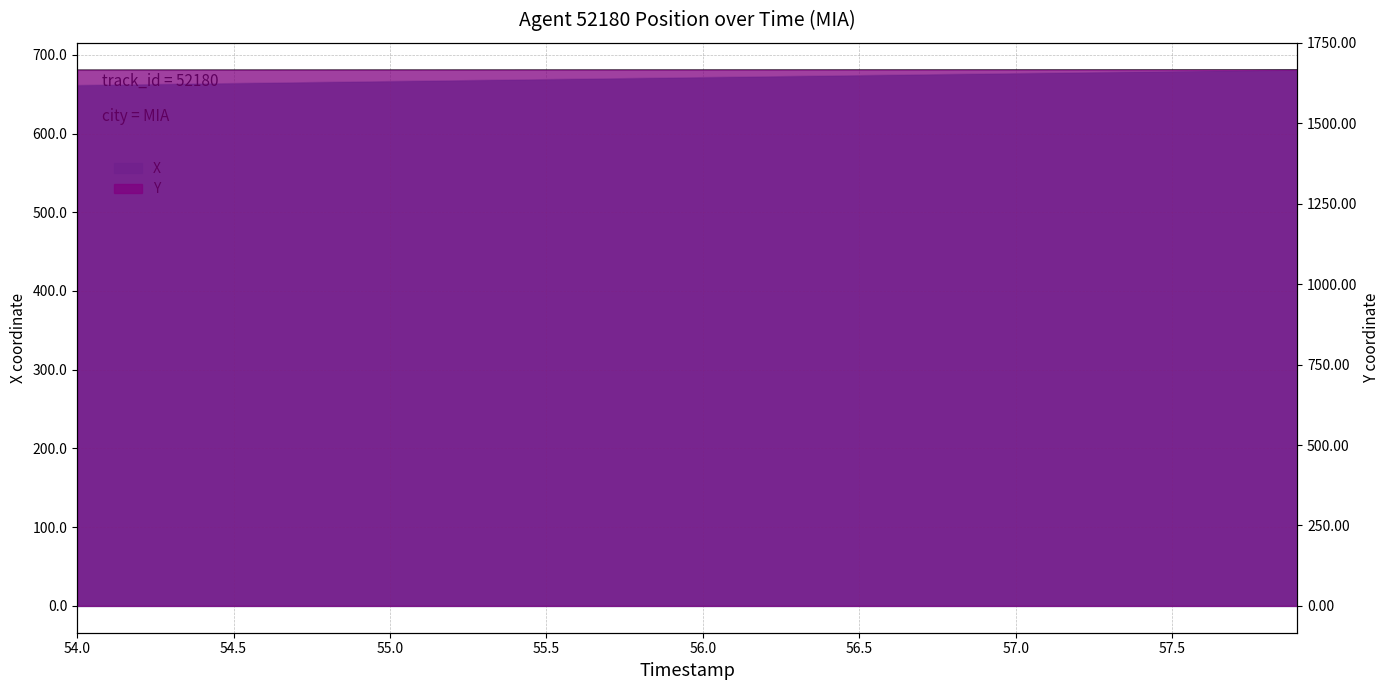

What is the minimum value for X?

661.6